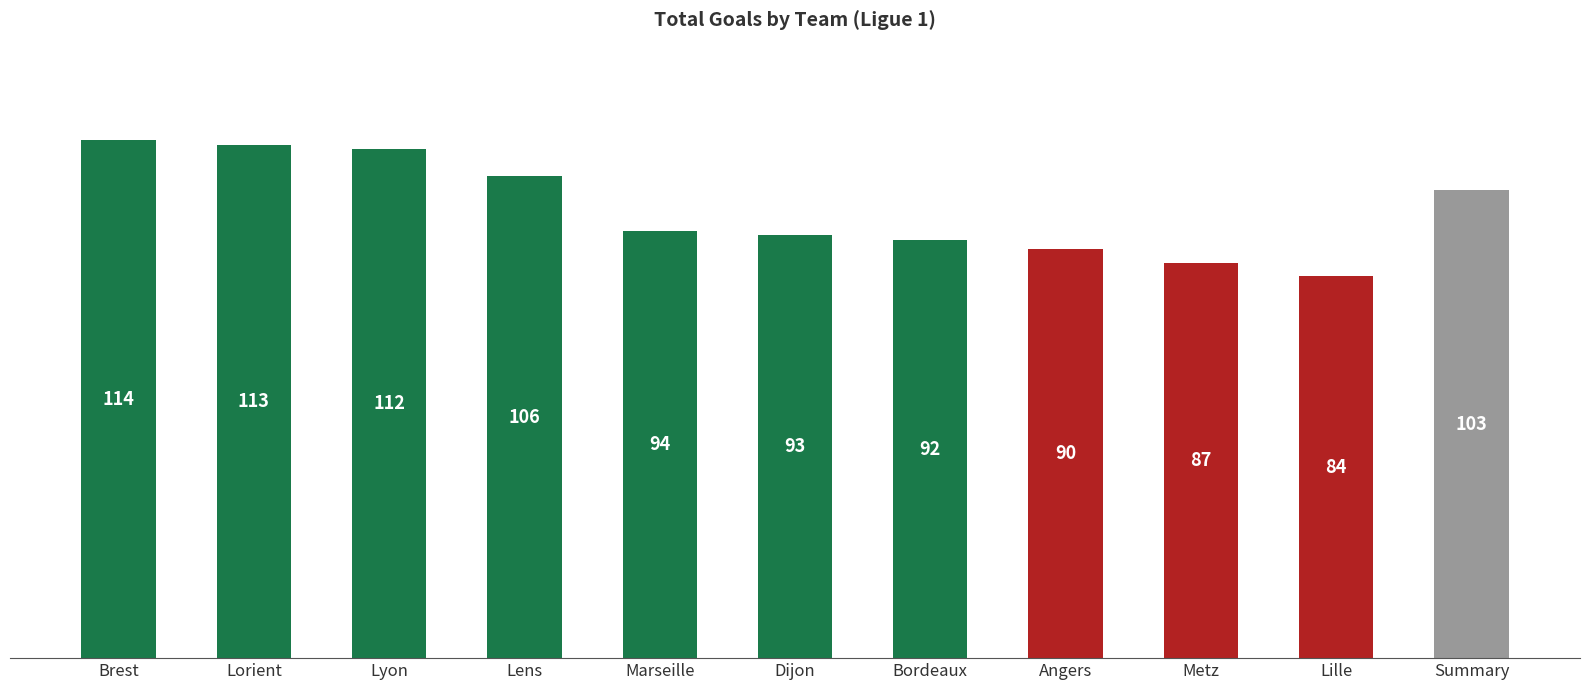

What is the difference between the second highest and second lowest values?

26